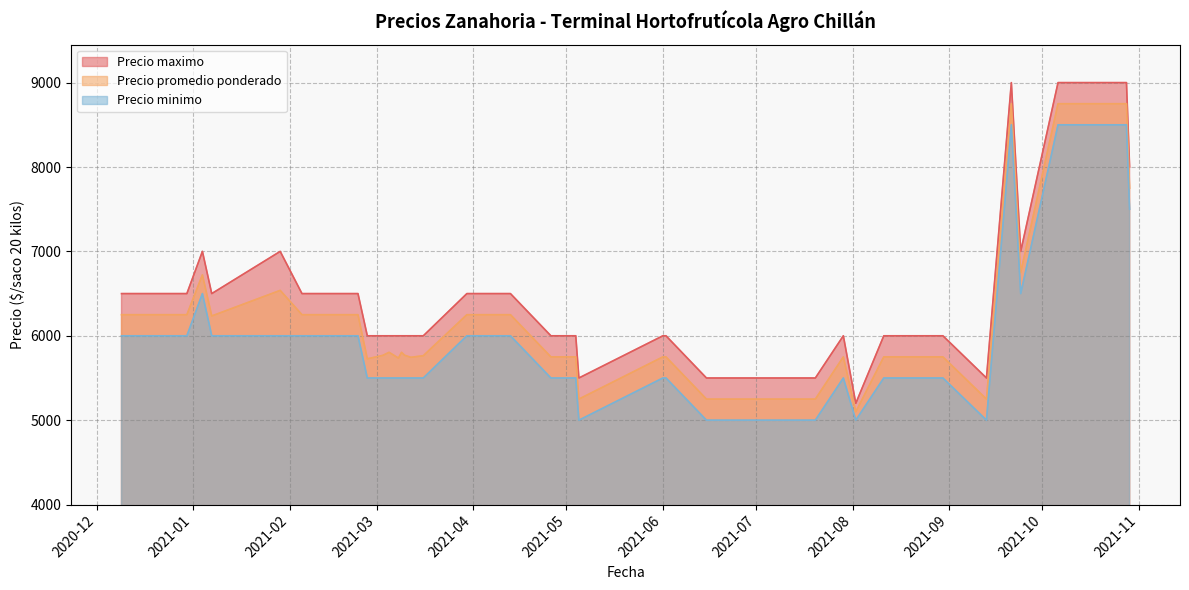

True or false: Precio maximo has more than 2 interior local peaks.

True